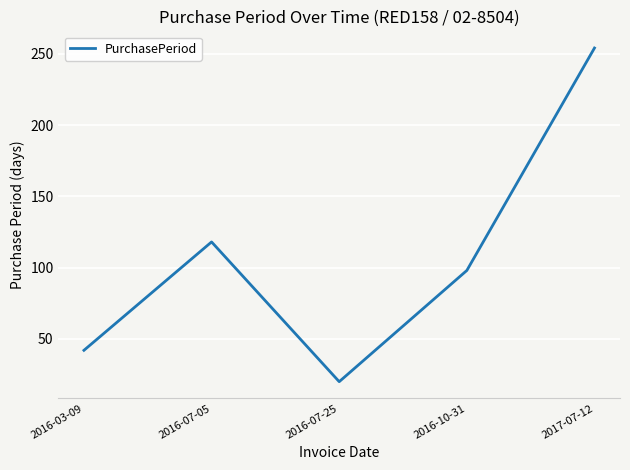

Which label corresponds to the largest value in the chart?

2017-07-12